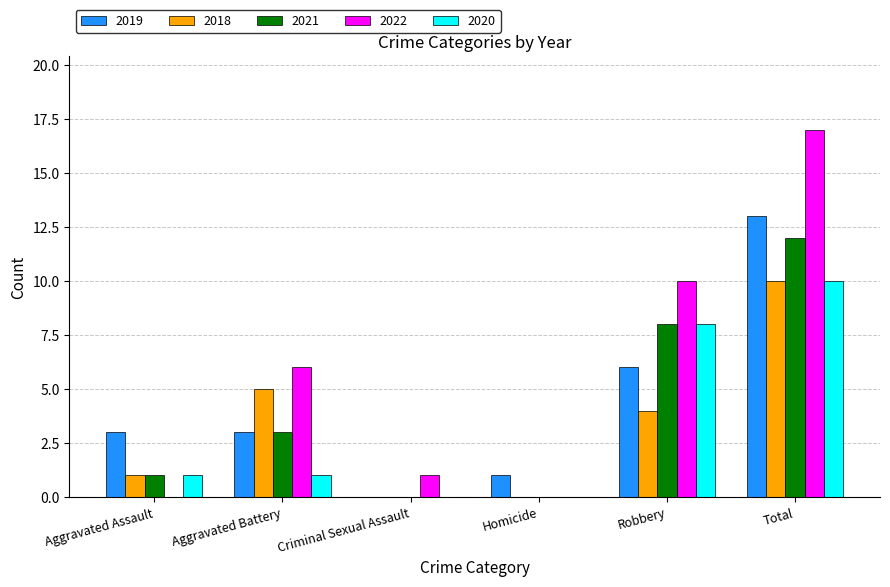

Is the value of 2021 at Aggravated Battery greater than the value of 2022 at Robbery?

No